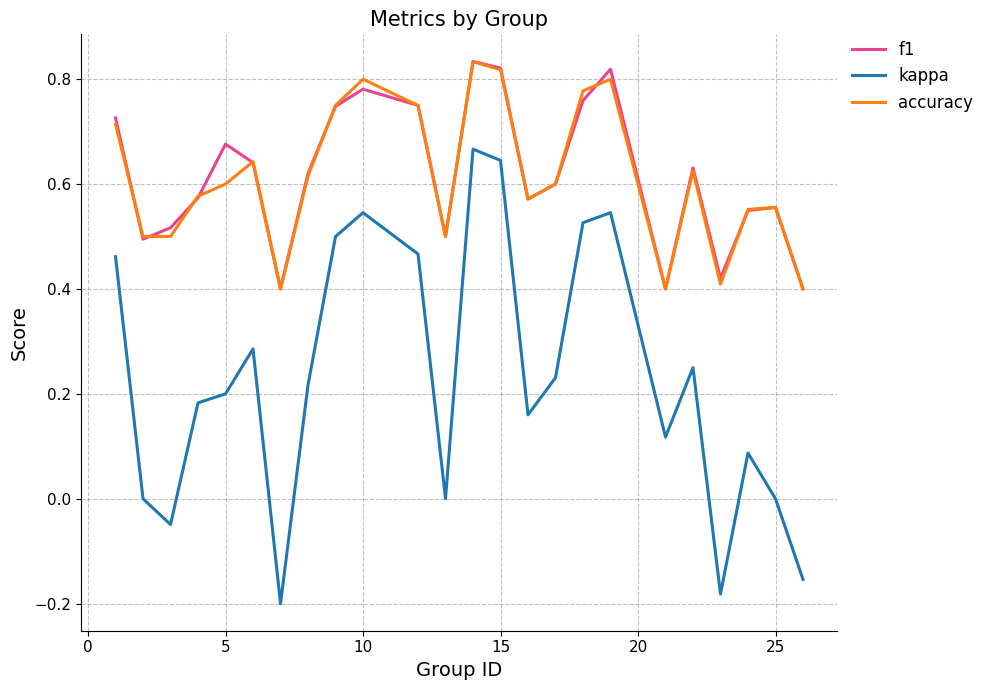

Which series has the largest range (max minus min)?

kappa